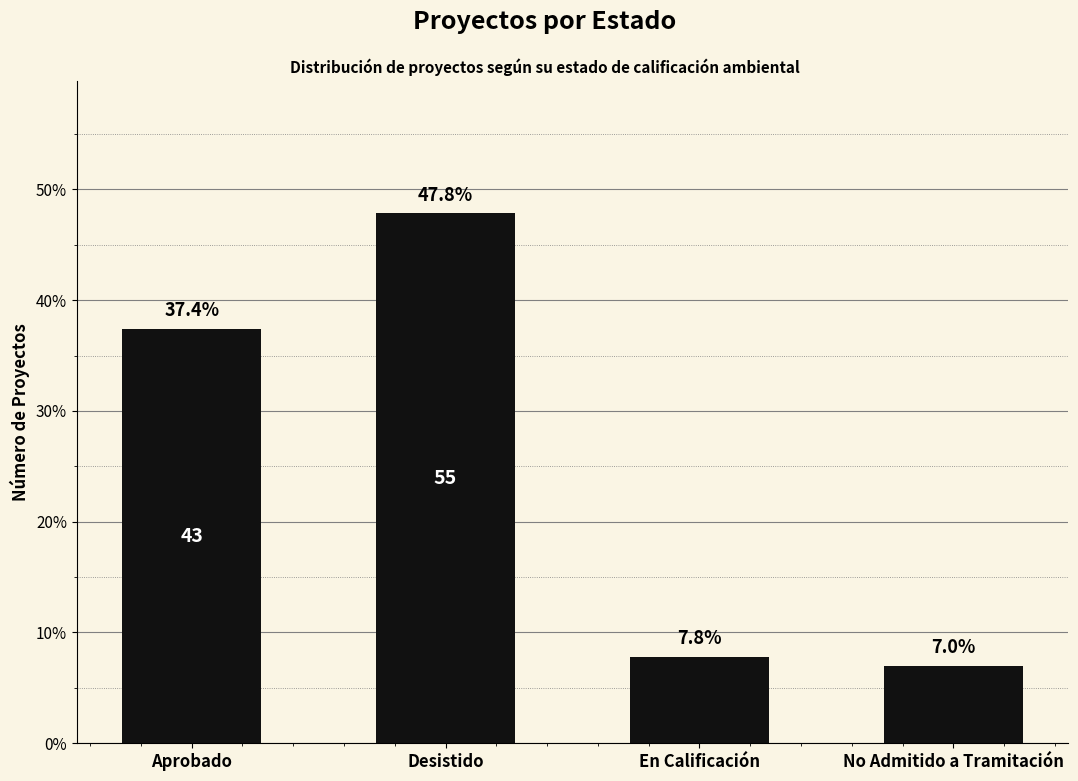

Rank the categories by value from lowest to highest.

No Admitido a Tramitación, En Calificación, Aprobado, Desistido